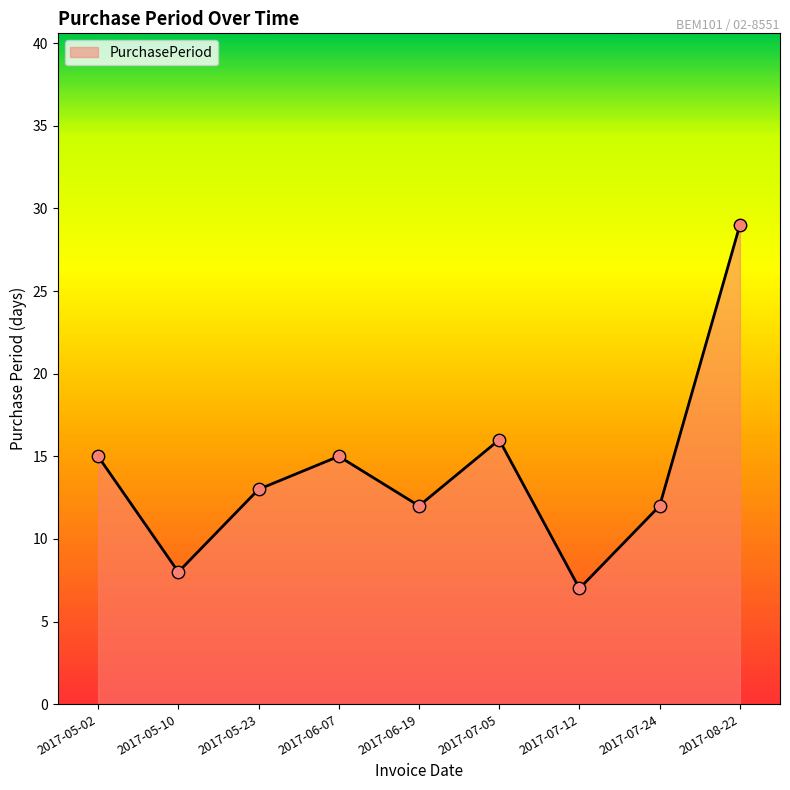

What is the change in value from 2017-05-02 to 2017-05-23?

-2